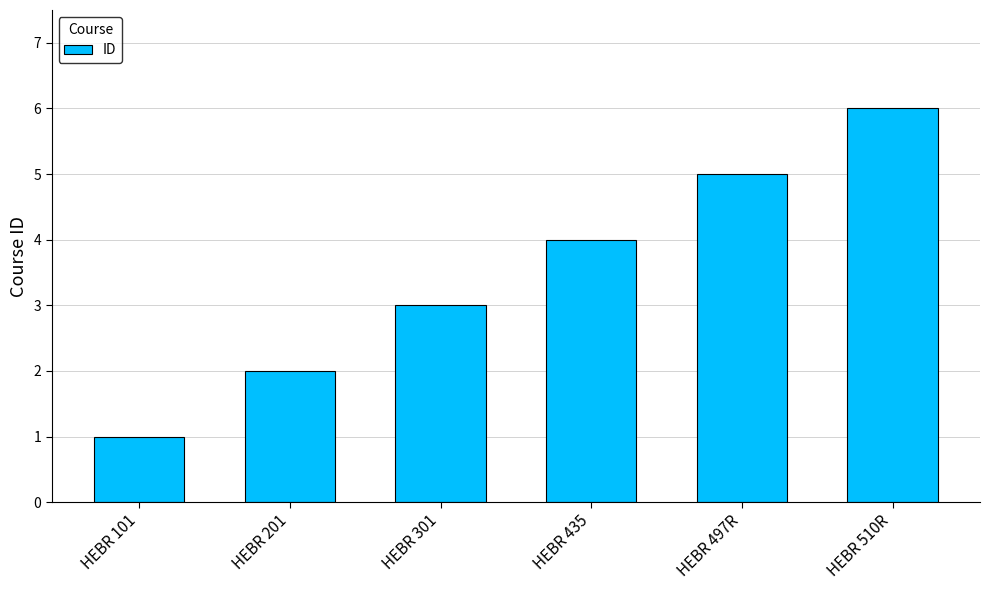

Approximately how many times larger is the value at HEBR 301 compared to HEBR 497R?

0.6